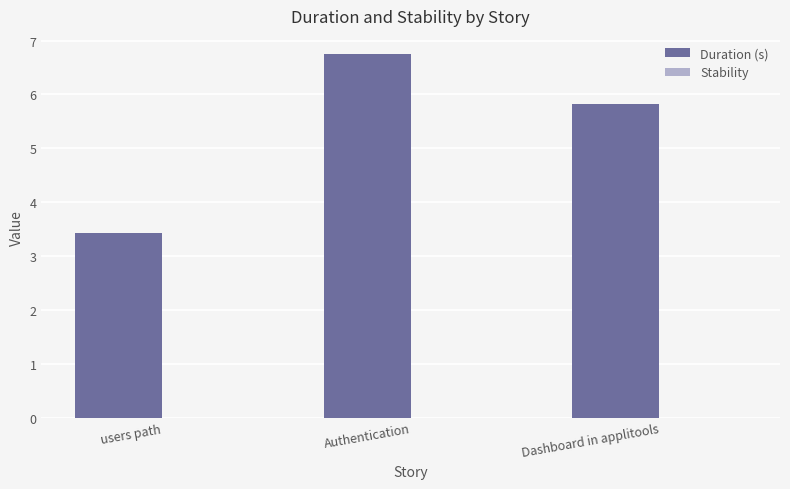

What is the greatest value displayed?

6.8